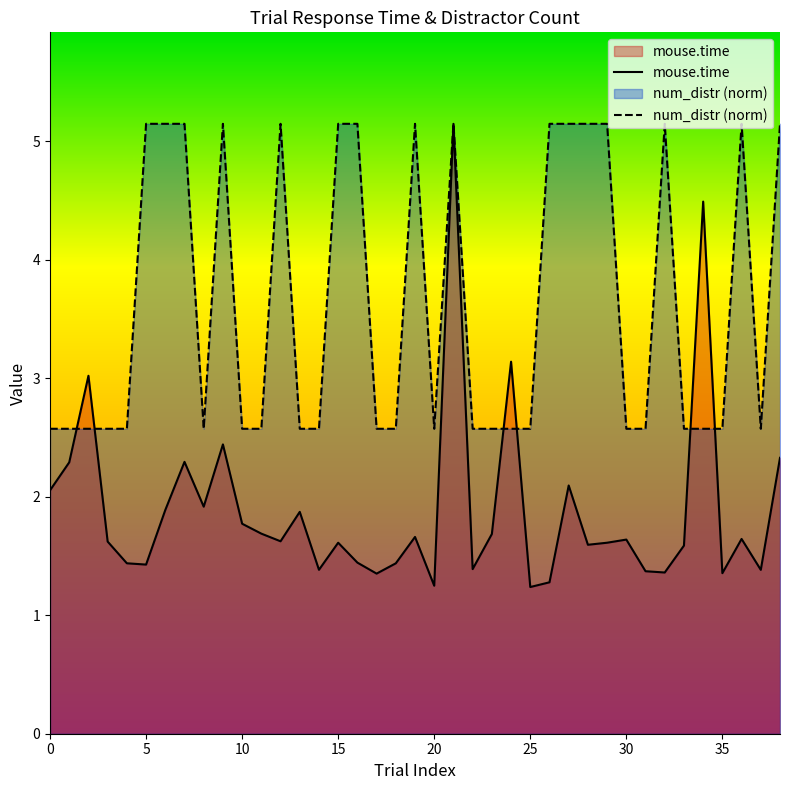

What is the difference between the maximum and minimum values in the mouse.time series?

3.9